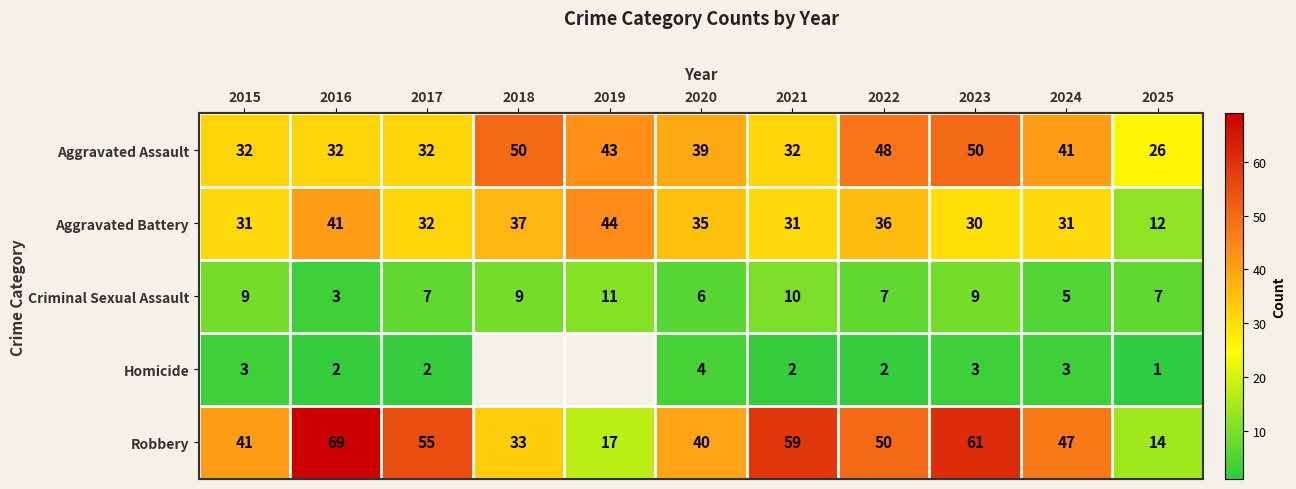

What is the total value across all series at 2015?

116